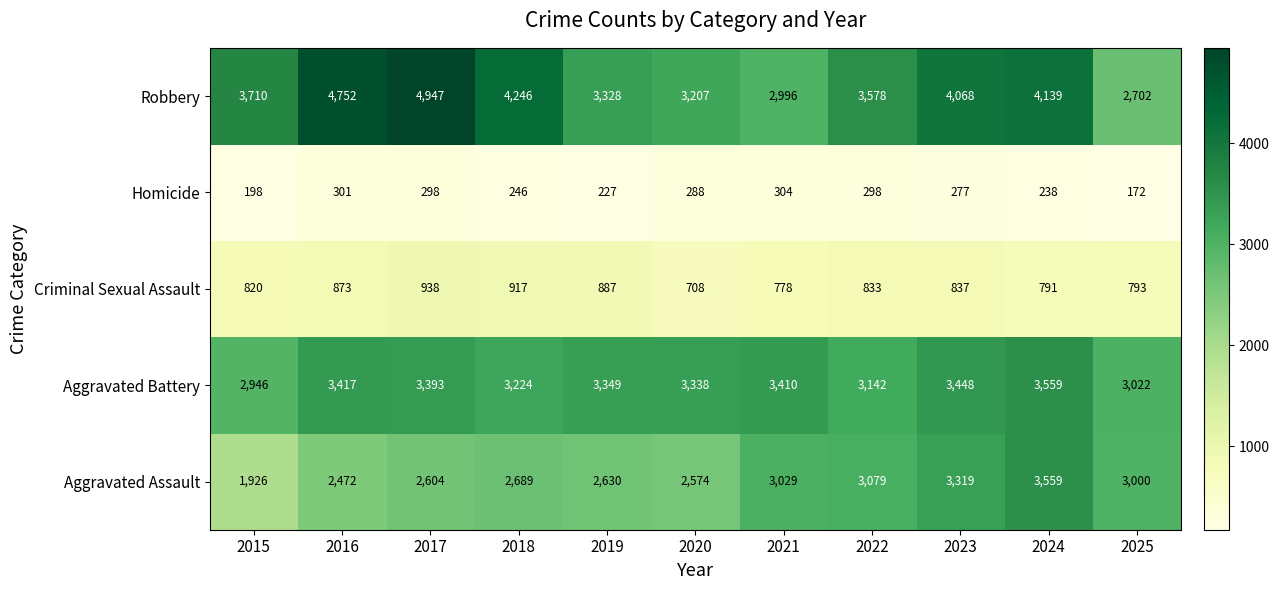

At which category is the sum across all series the highest?

2024